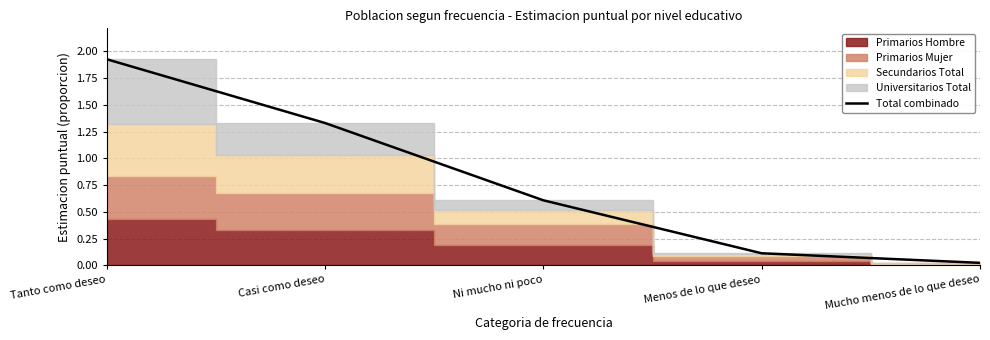

Which label corresponds to the smallest value in the chart?

Mucho menos de lo que deseo